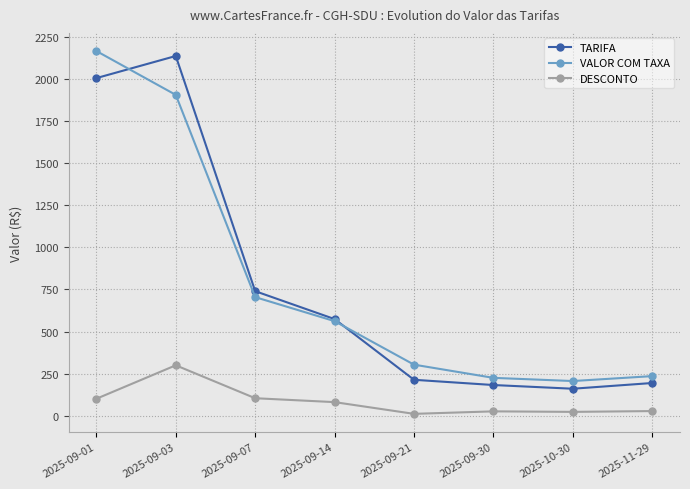

How many data points in VALOR COM TAXA are less than 561?

4